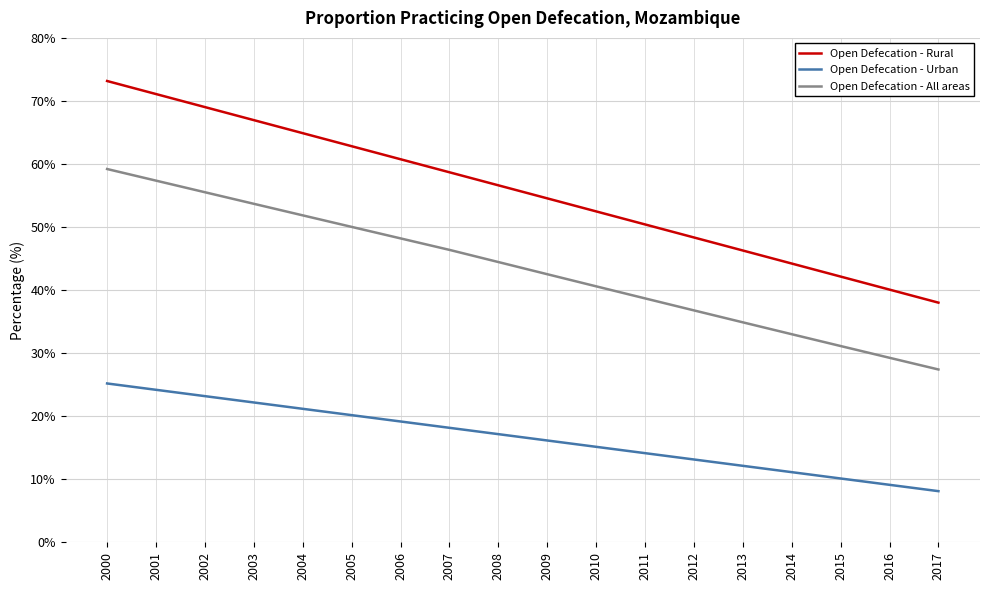

Which series has the largest range (max minus min)?

Open Defecation - Rural